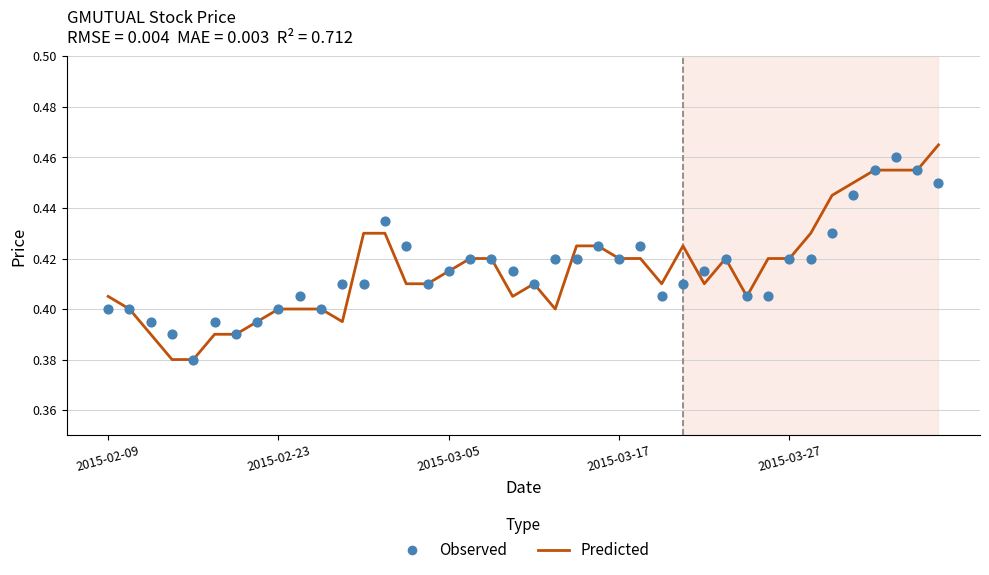

Which series has the largest Y range (max minus min)?

Predicted